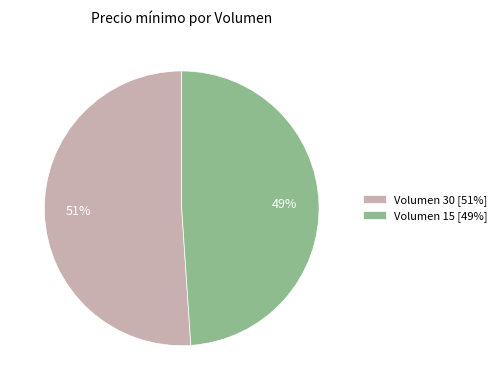

Is it true that Volumen 15 is 49% of the pie?

True